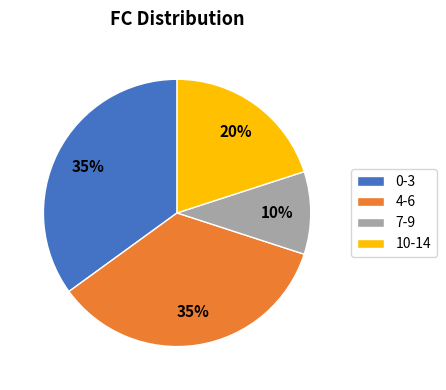

The 7-9 slice represents 10% of the pie. True or false?

True